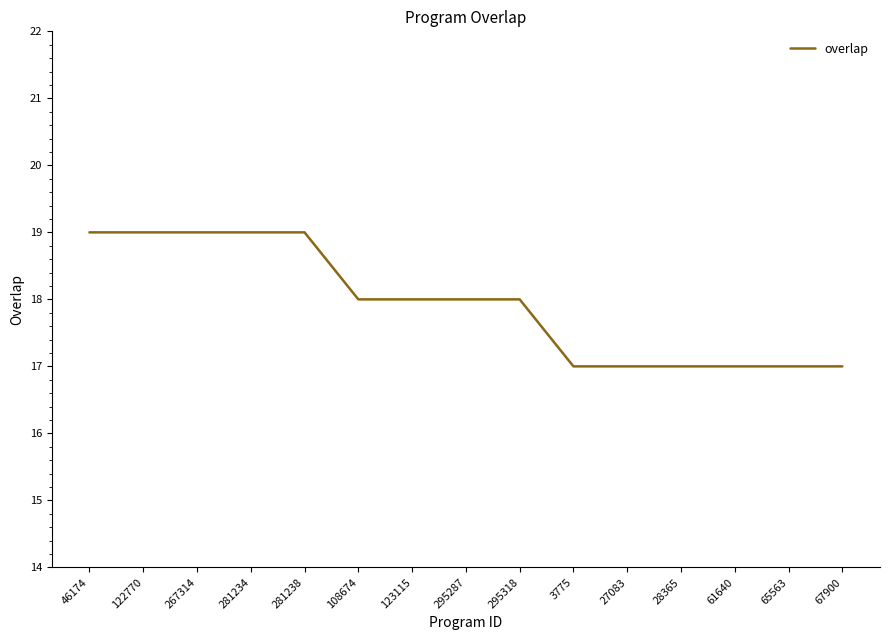

Reading right to left, what are all the values shown in this chart?

67900=17	65563=17	61640=17	28365=17	27083=17	3775=17	295318=18	295287=18	123115=18	108674=18	281238=19	281234=19	267314=19	122770=19	46174=19